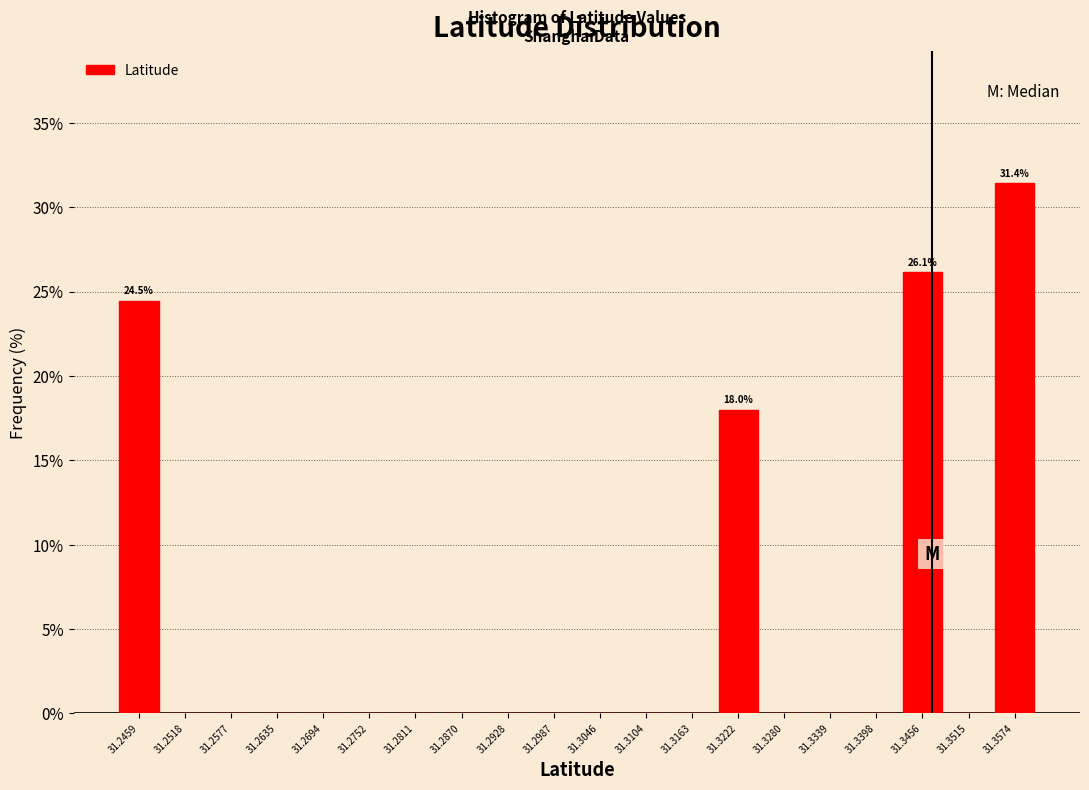

Which range on the x-axis has the tallest bar?

31.354 to 31.360